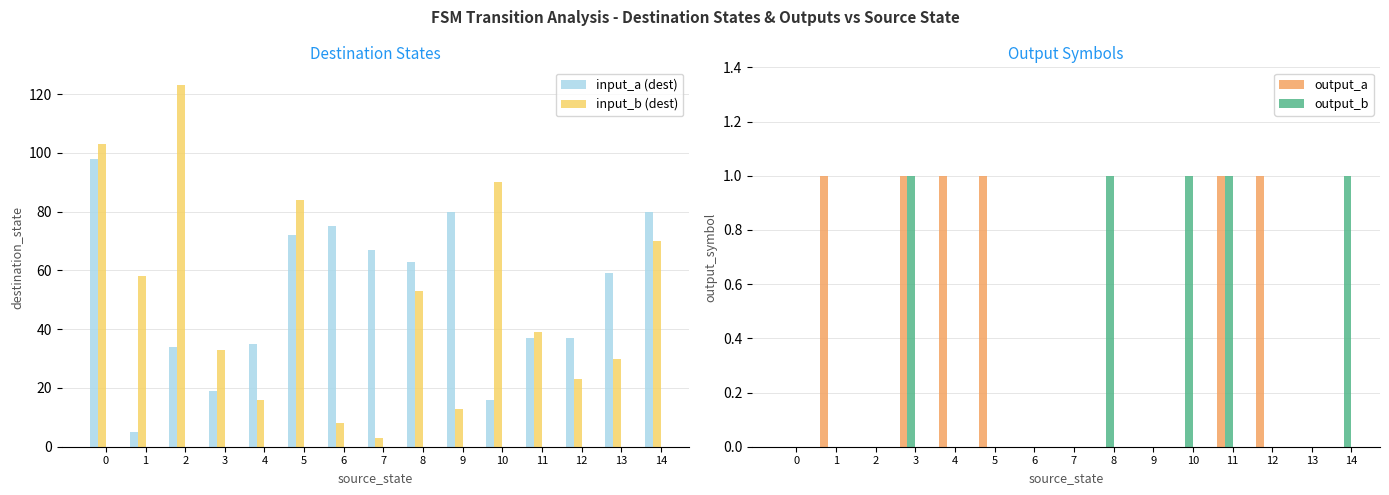

Are the bars grouped side by side (vs. stacked)?

Yes